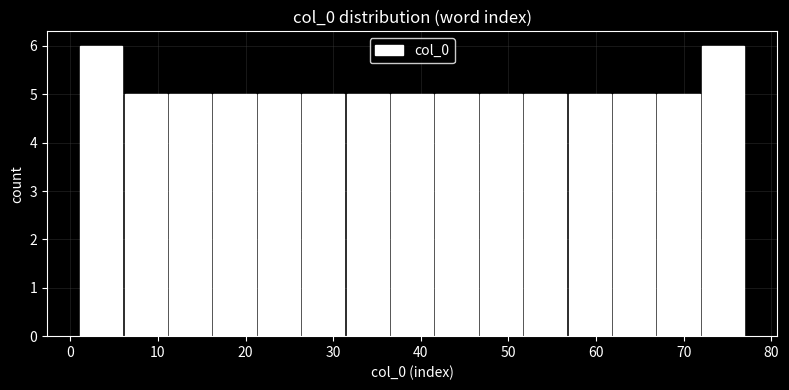

Reading left to right, list every bar in this chart as the range it spans on the x-axis followed by its height. Neither the bar edges nor the heights are printed on the chart, so give them approximately, as read against the axes.

1 to 6: 6
6 to 11: 5
11 to 16: 5
16 to 21: 5
21 to 26: 5
26 to 31: 5
31 to 36: 5
36 to 42: 5
42 to 47: 5
47 to 52: 5
52 to 57: 5
57 to 62: 5
62 to 67: 5
67 to 72: 5
72 to 77: 6